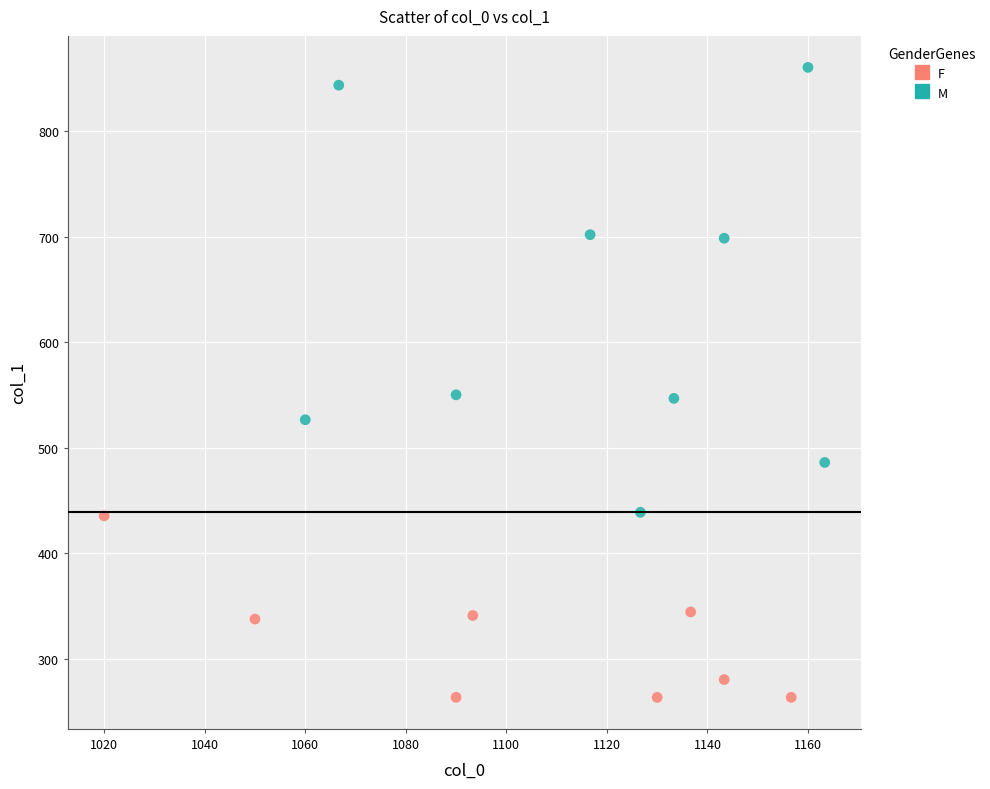

Which series contains the lowest Y value?

F